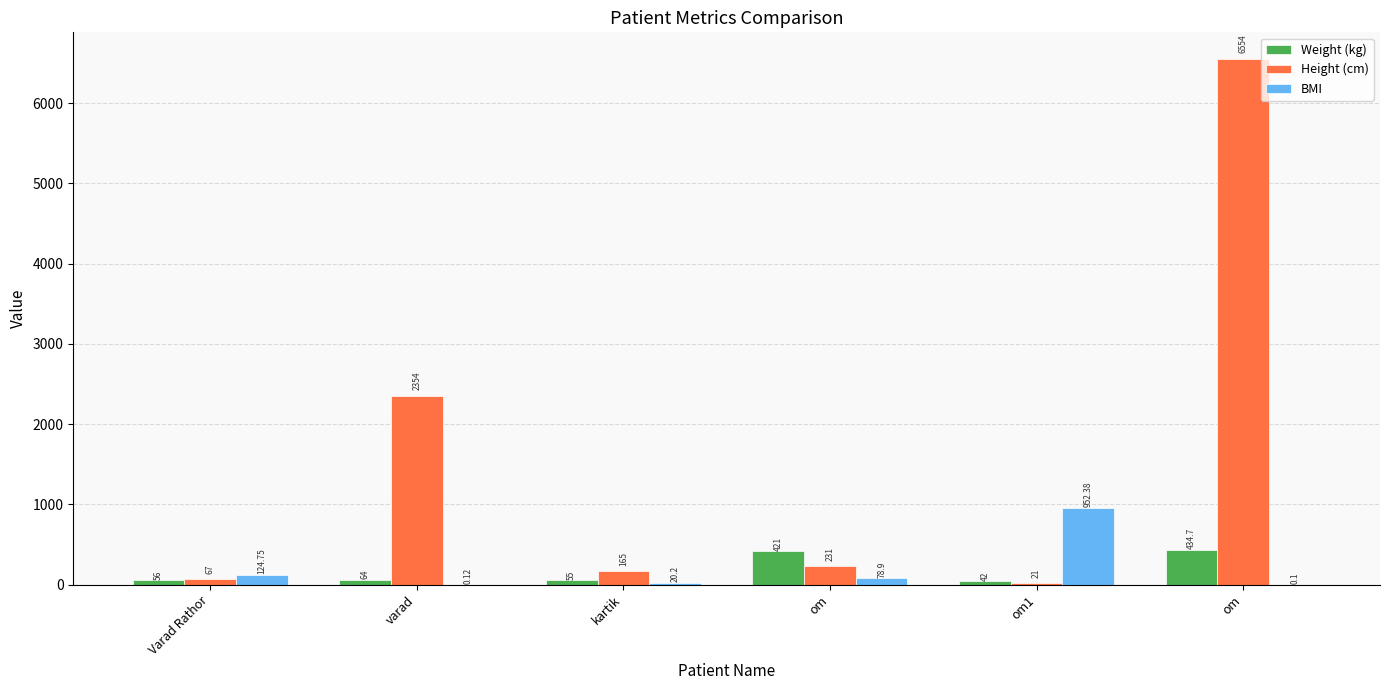

Are the bars grouped side by side (vs. stacked)?

Yes